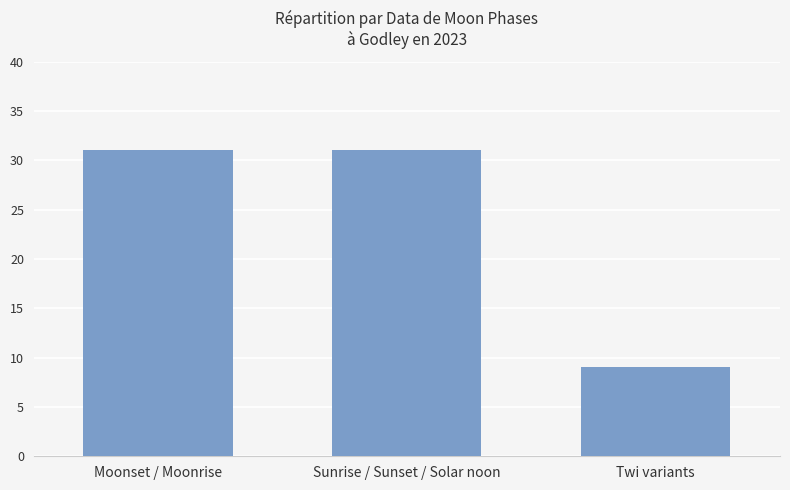

At which category does the chart reach its minimum across all series?

Twi variants